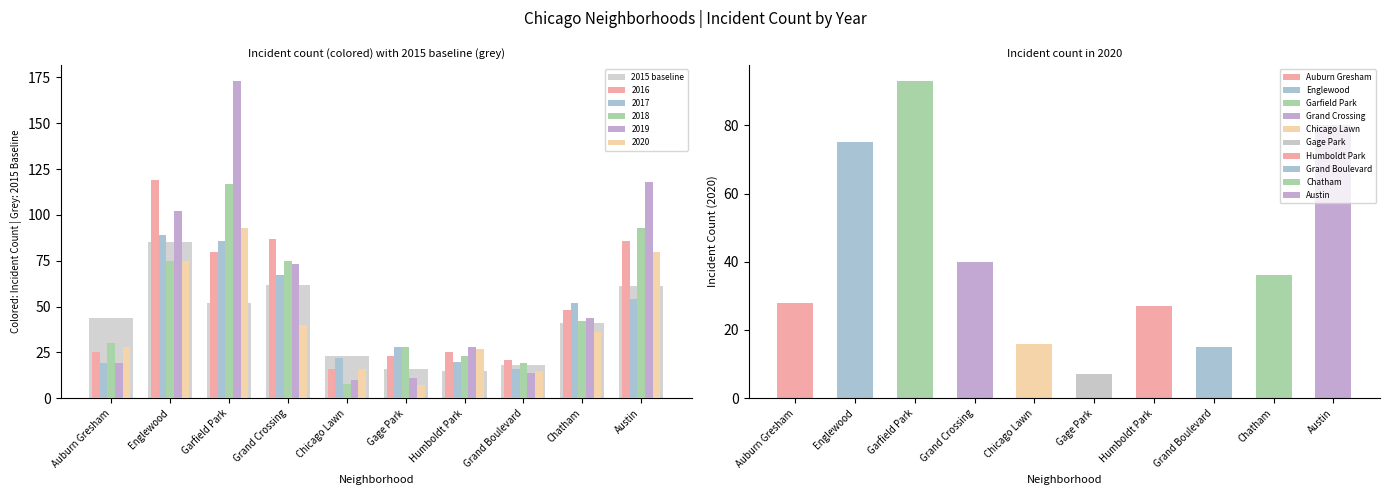

Where does the data first go above 44?

Englewood